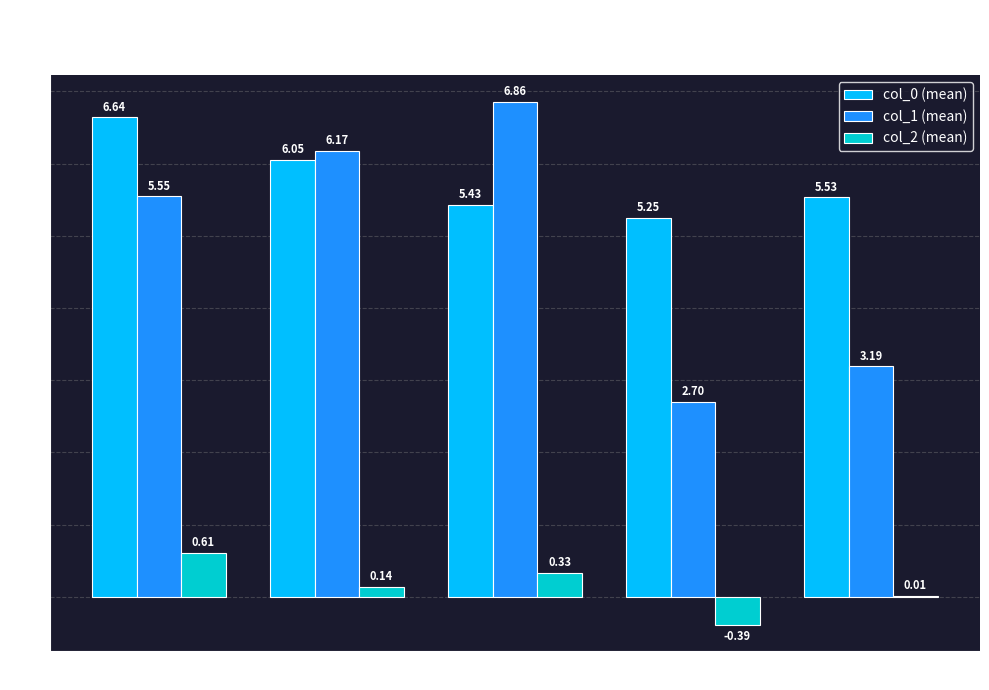

Which label corresponds to the largest value in the chart?

N